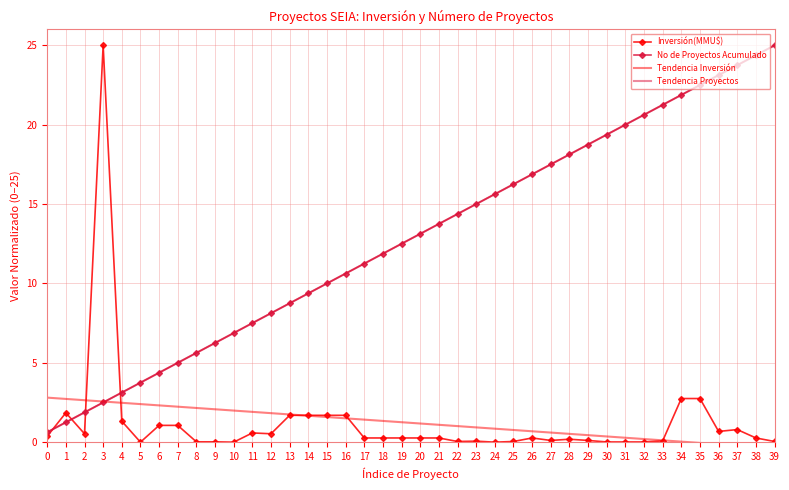

True or false: Inversión(MMU$) has a value of 0.3 at 20.

True